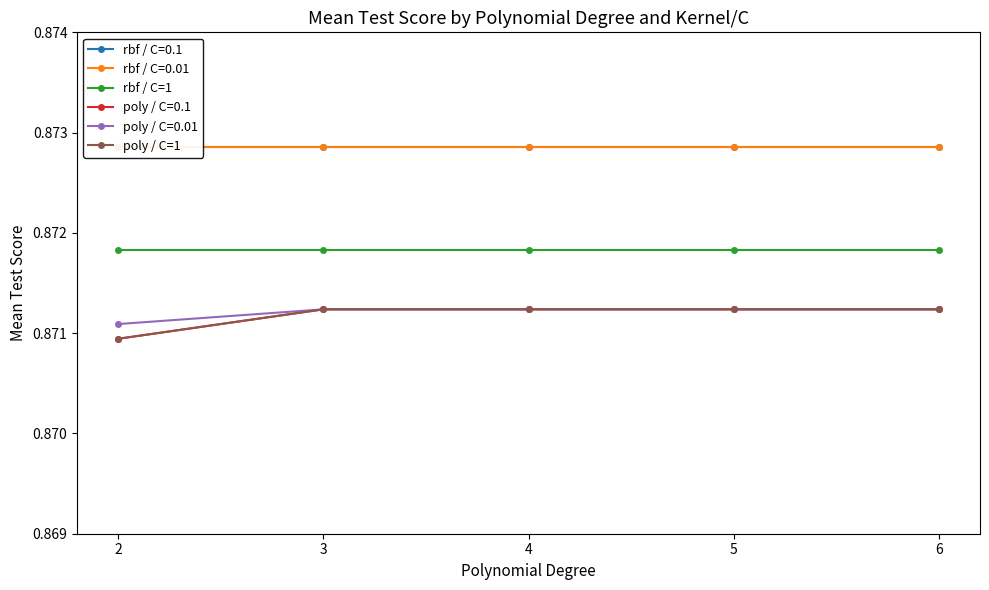

At which category does the chart reach its peak across all series?

2